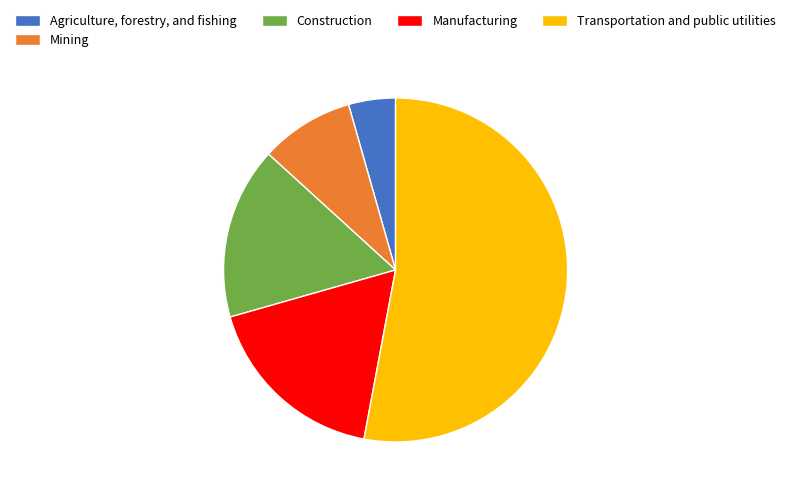

Which slice is the smallest?

Agriculture, forestry, and fishing